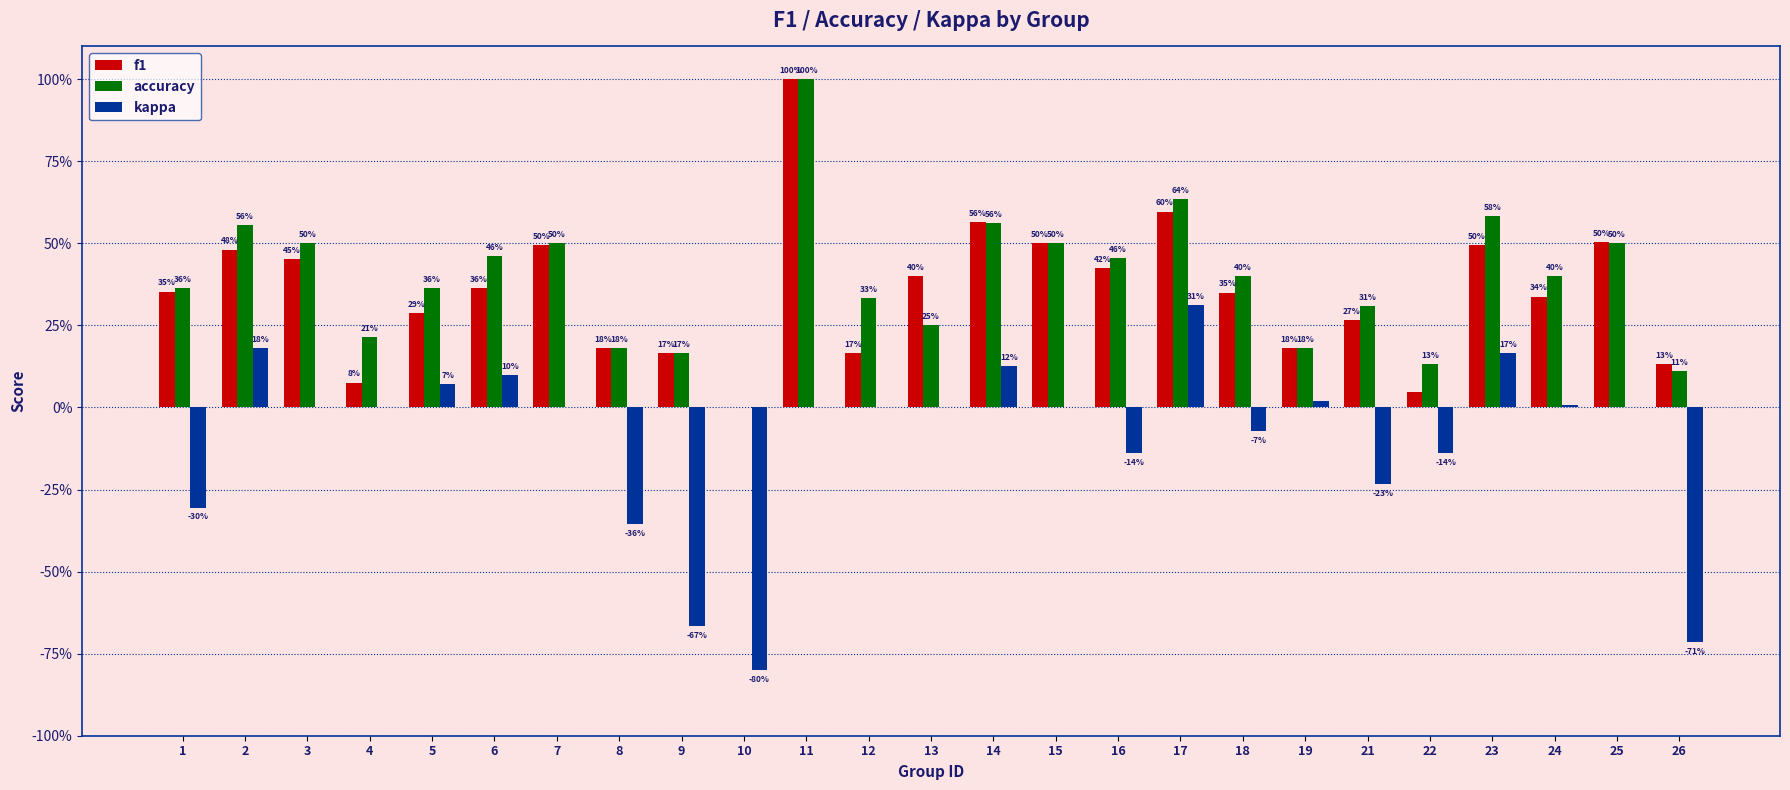

The accuracy series shows 0.2 at 1. True or false?

False